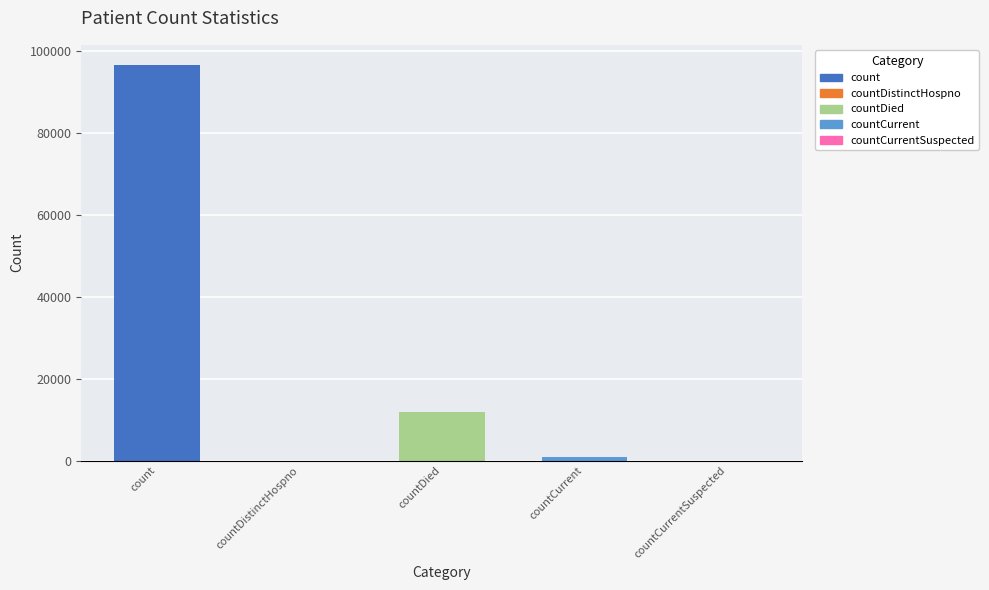

The value at countCurrentSuspected is 0. True or false?

True